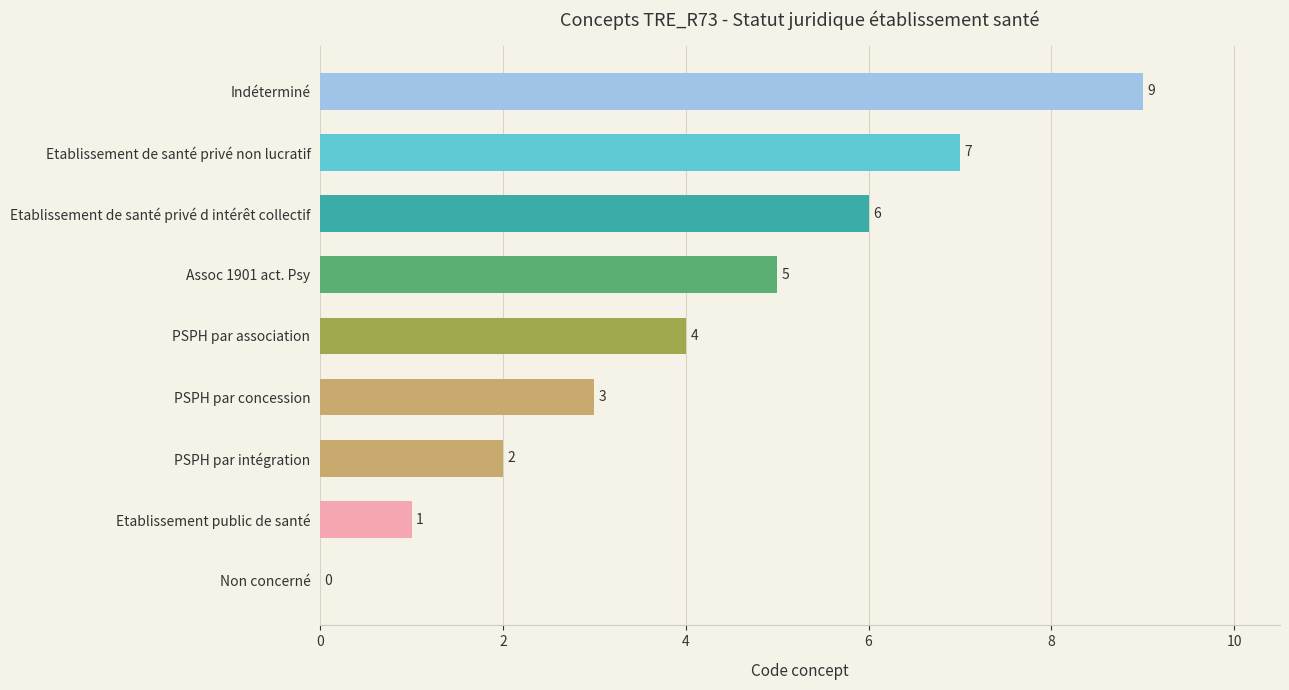

Approximately how many times larger is the value at PSPH par concession compared to Indéterminé?

0.3